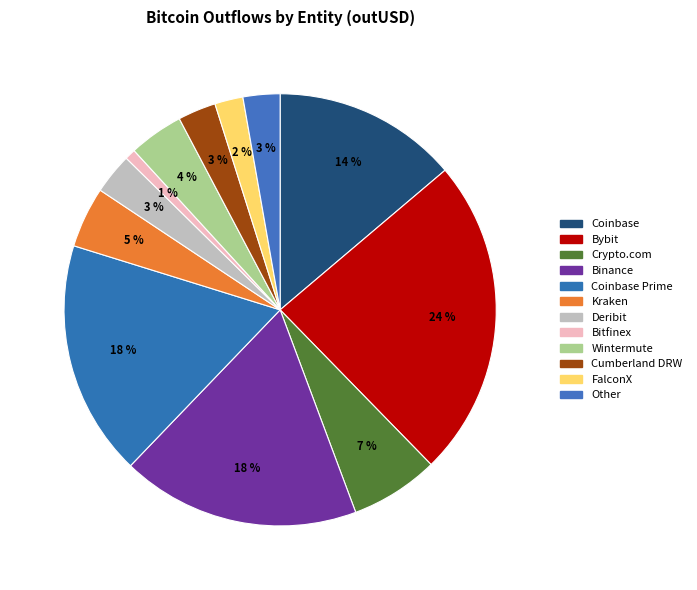

How many segments does this pie chart have?

12